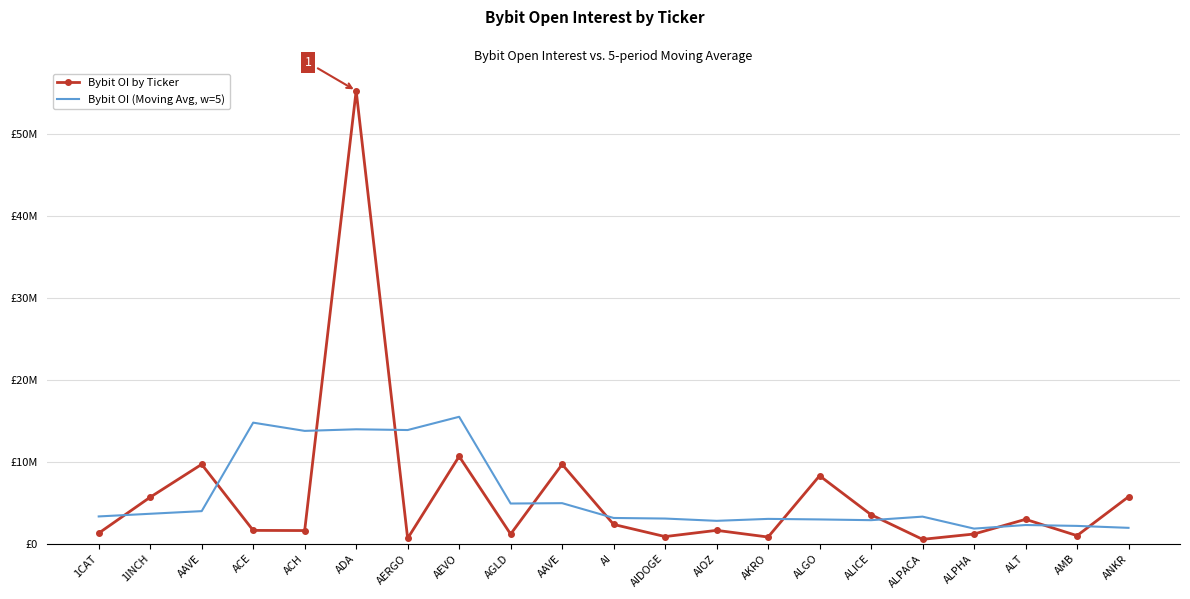

What are all the series names shown in the legend?

Bybit OI by Ticker, Bybit OI (Moving Avg, w=5)